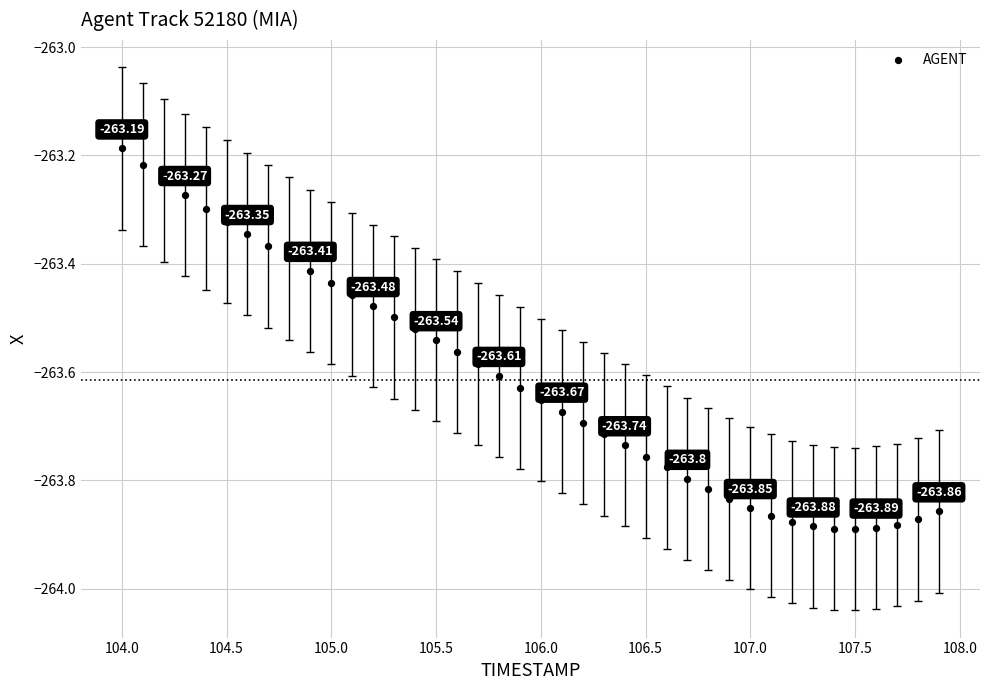

What is the range of Y values (max minus min)?

0.7